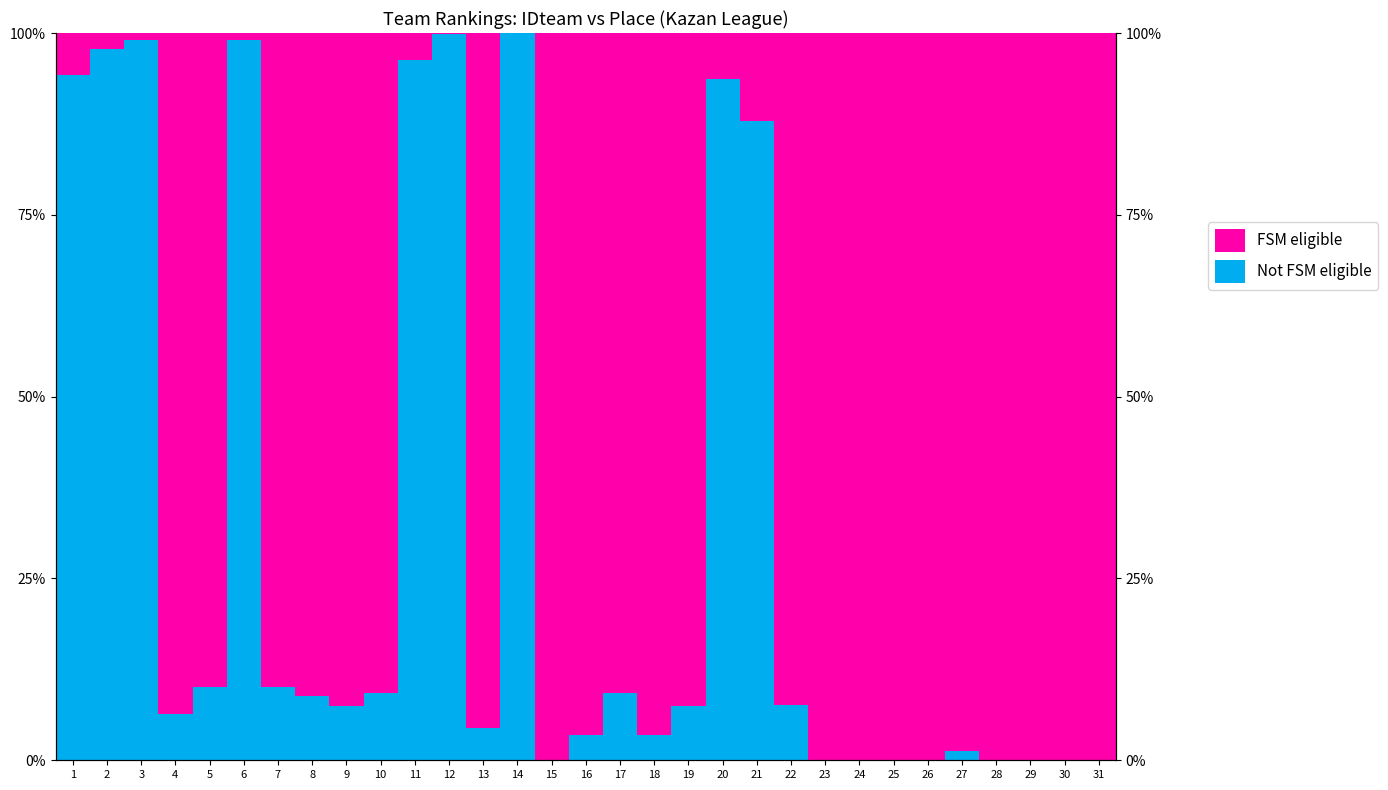

The value of Not FSM eligible at 1 is 0.9. True or false?

True